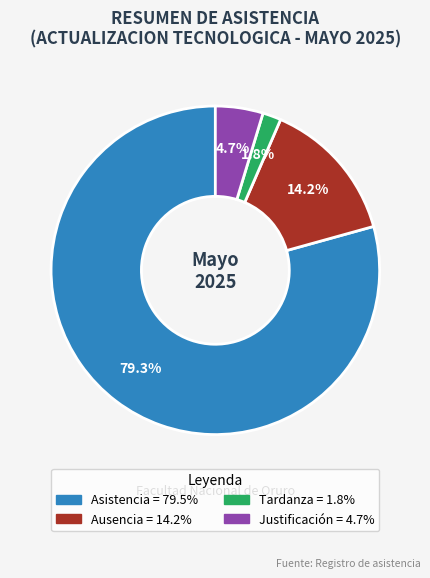

Between Tardanza and Justificación, which is larger?

Justificación